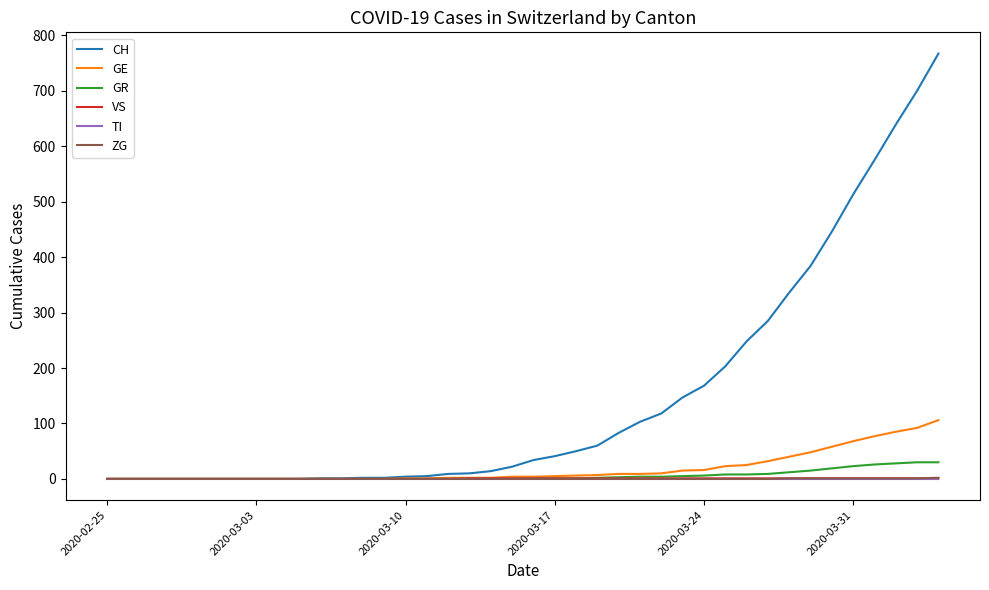

How many lines are shown in the chart?

6